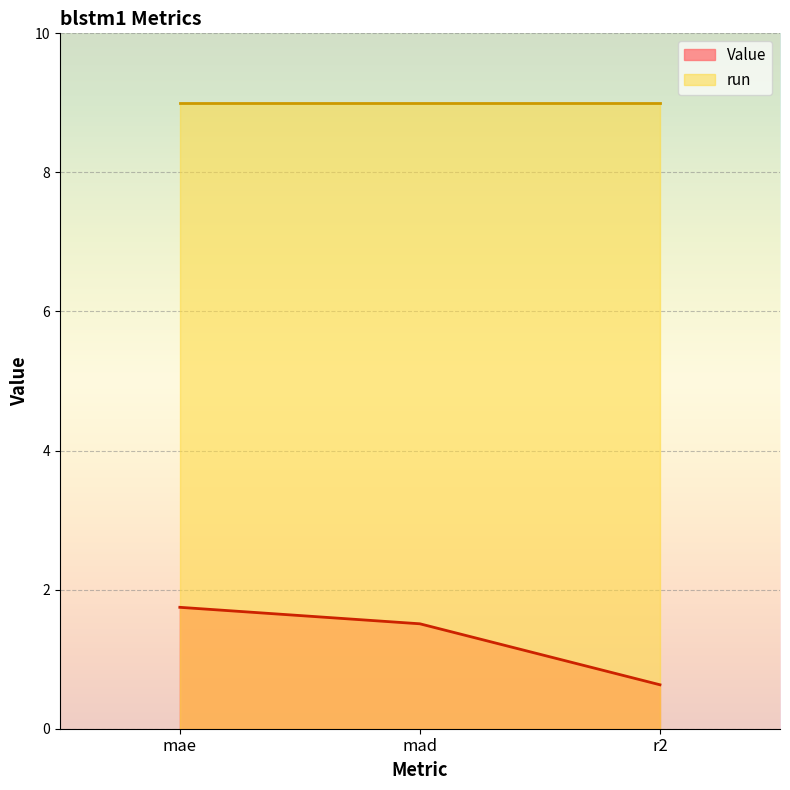

What position from the right is mad?

2